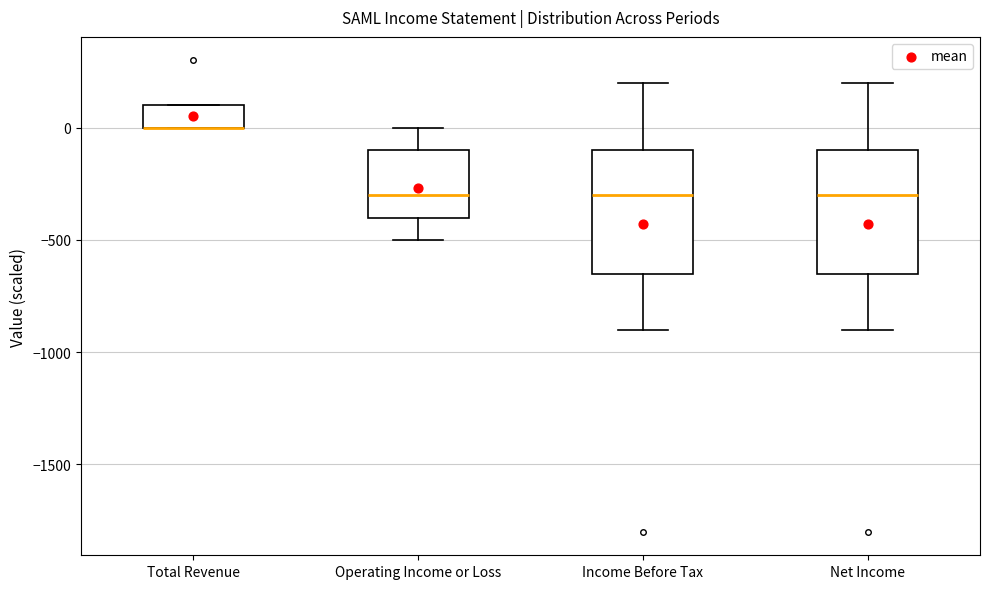

Reading left to right, read every box against the y-axis: the position of its median line, the range the box covers, and the ends of its whiskers. The values are not printed on the chart, so give them approximately, as read against the axis.

Total Revenue: median 0 (drawn on the box's lower edge), box 0 to 100, whiskers 0 to 100
Operating Income or Loss: median -300, box -400 to -100, whiskers -500 to 0
Income Before Tax: median -300, box -650 to -100, whiskers -900 to 200
Net Income: median -300, box -650 to -100, whiskers -900 to 200